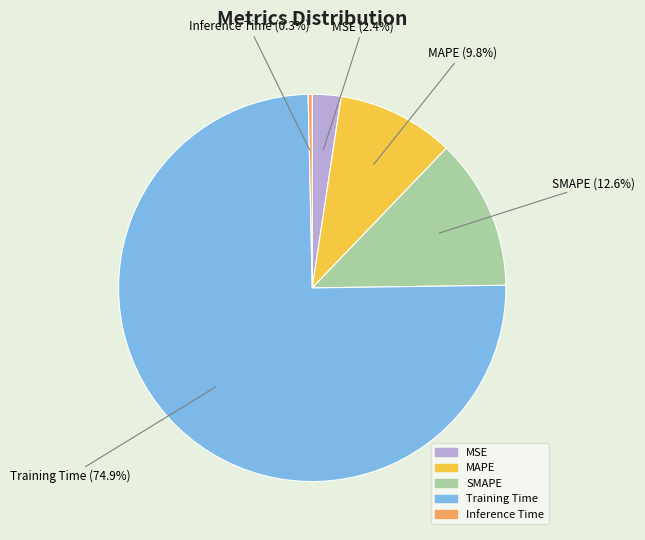

The Training Time slice represents 82% of the pie. True or false?

False